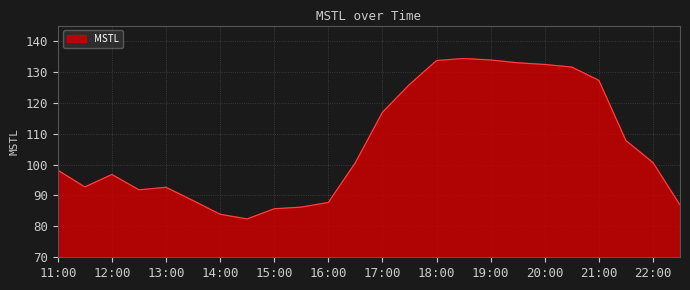

What is the maximum value shown in the chart?

134.3